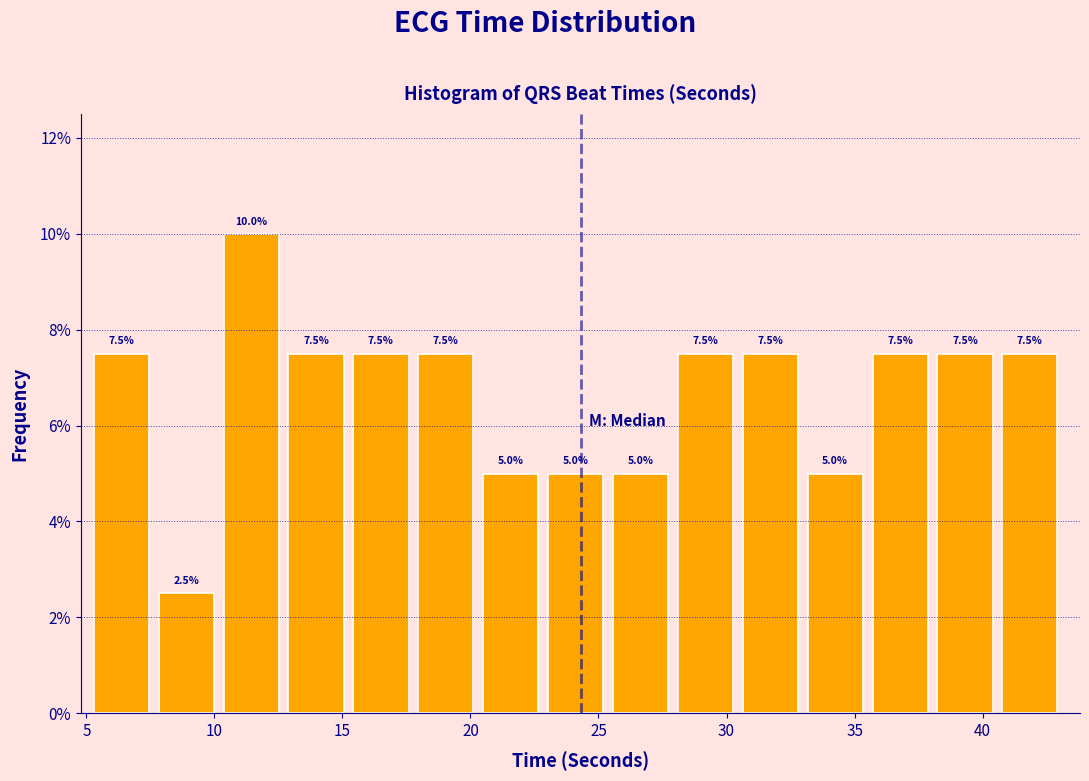

Over which range of the x-axis is the bar tallest?

10.5 to 13.0